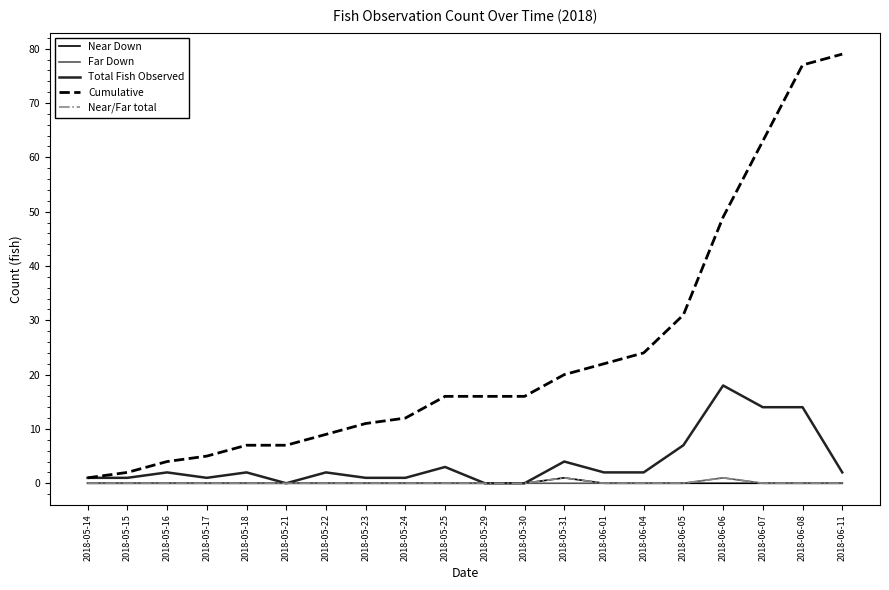

What position from the left is 2018-05-18?

5